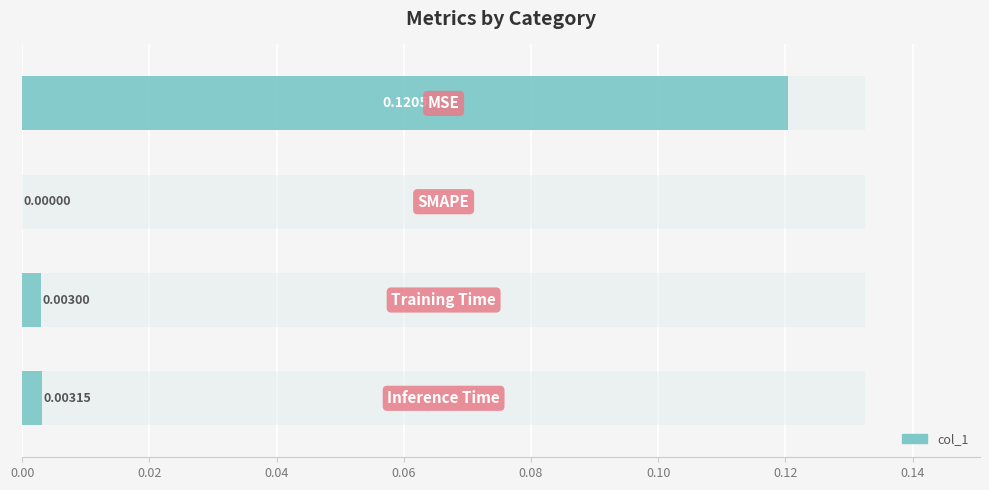

What is the greatest value displayed?

0.1